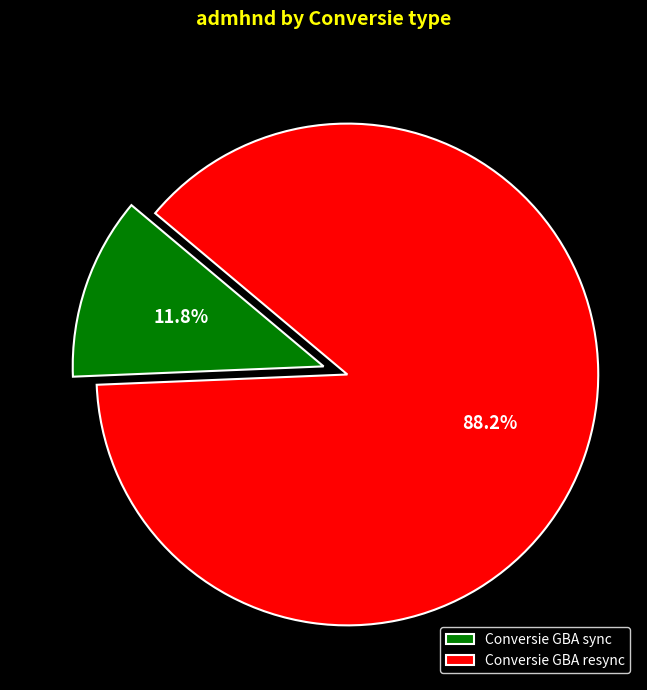

What percentage do Conversie GBA sync and Conversie GBA resync together represent?

100.0%